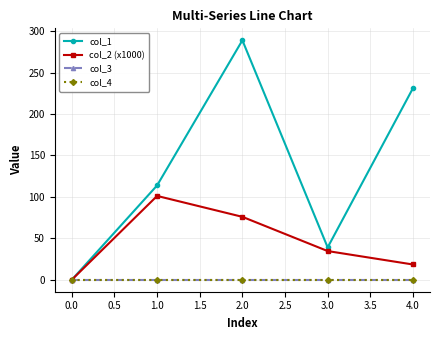

The value of col_2 (x1000) at 3.0 is 34.6. True or false?

True